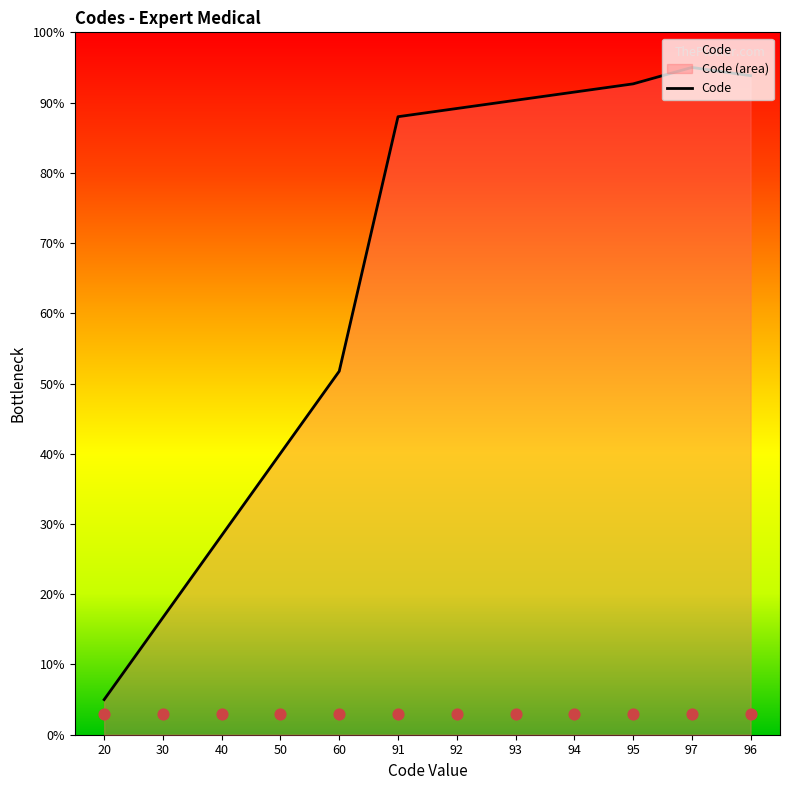

Between 94 and 96, which is larger?

96